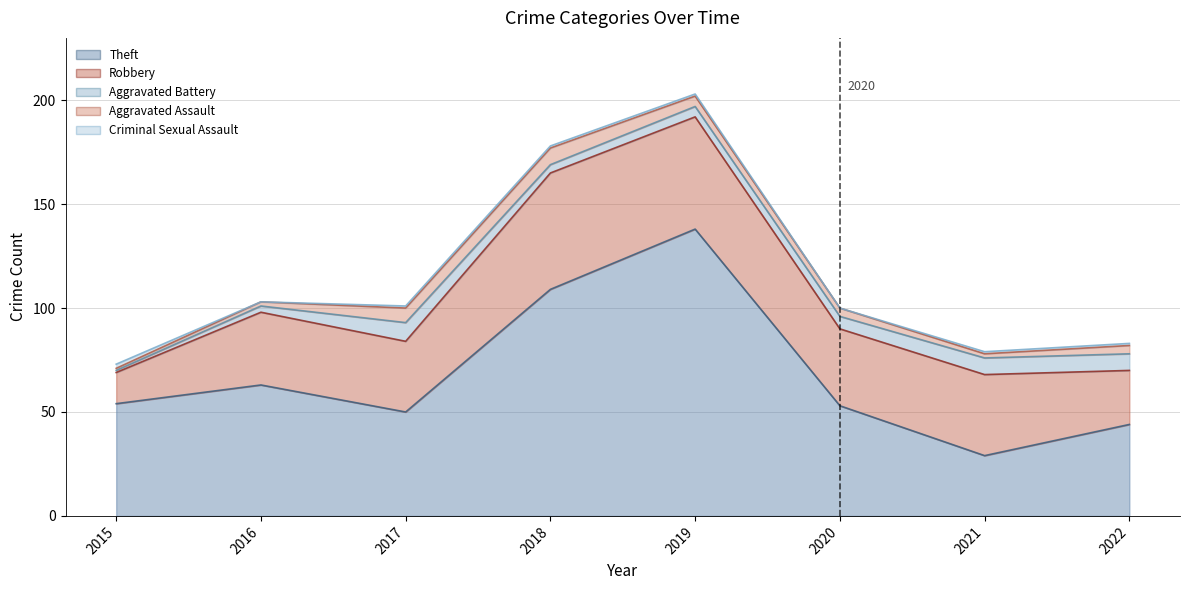

What is the minimum value for Aggravated Assault?

1